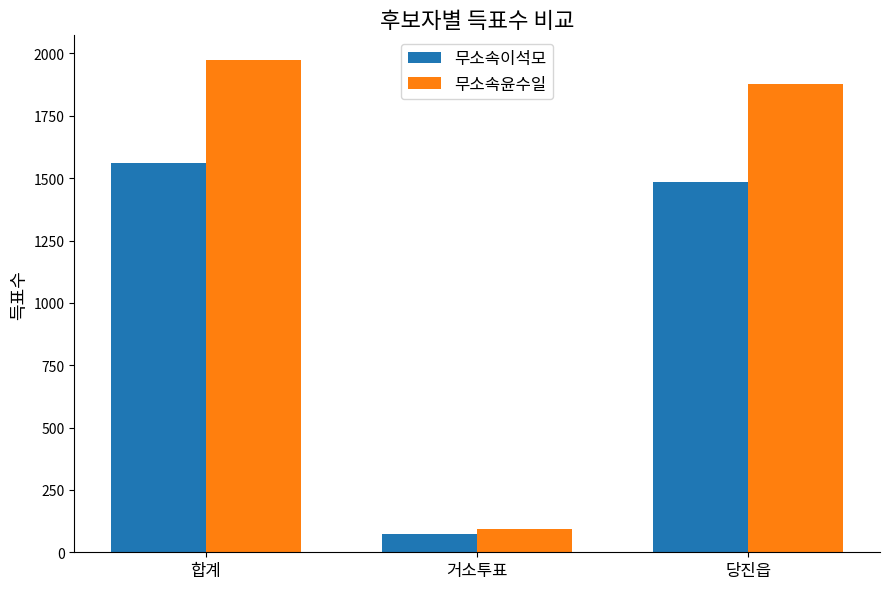

Count the number of categories in the chart.

3